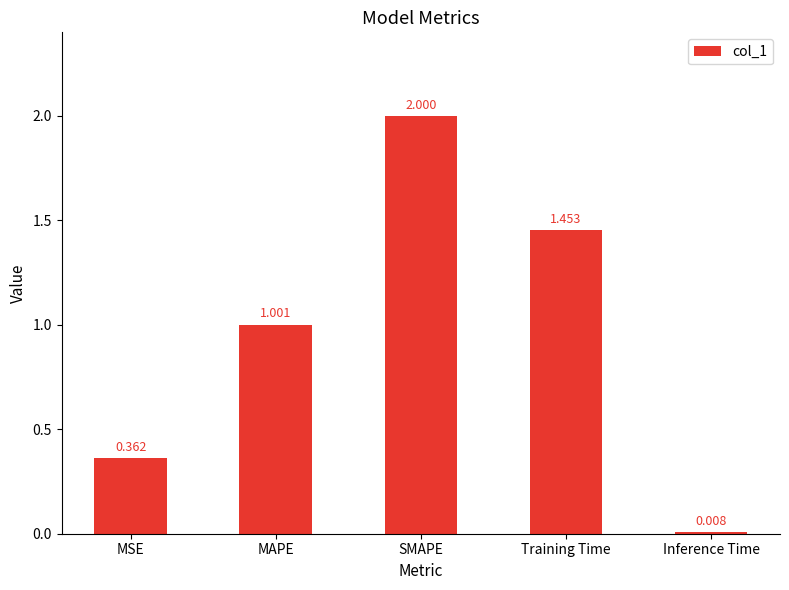

How many series are shown in this chart?

1